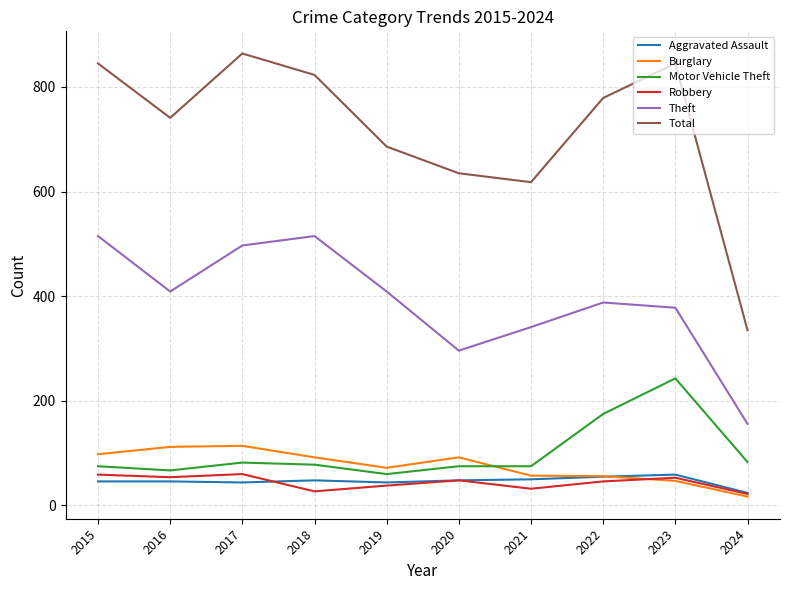

True or false: Total and Theft cross at least once.

False